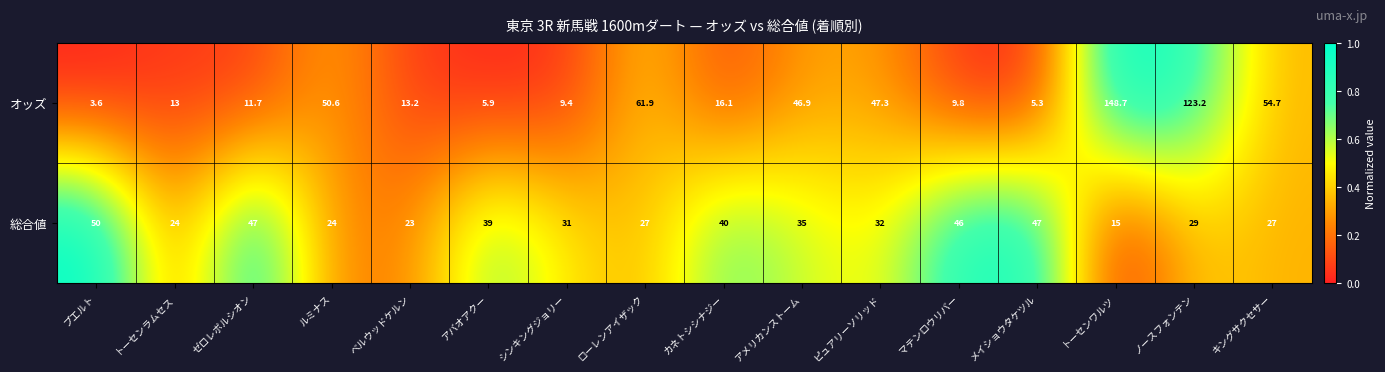

What is the total value across all series at ベルウッドケルン?

36.2